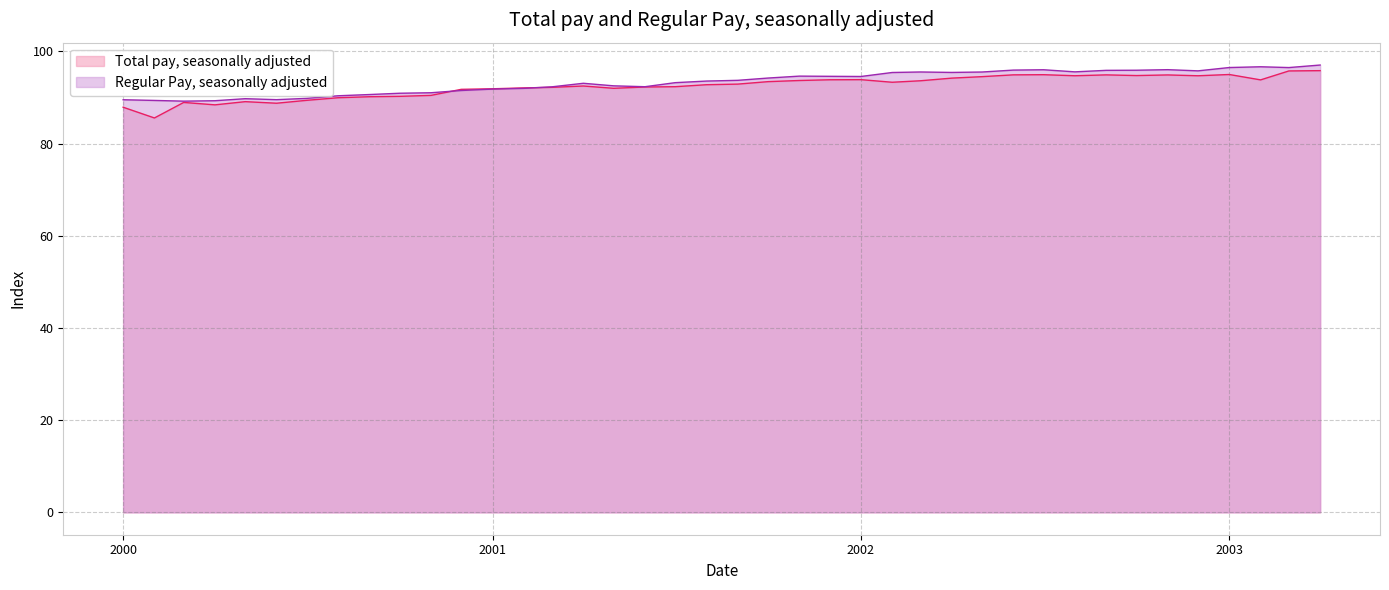

What is the maximum value shown in the chart?

97.0